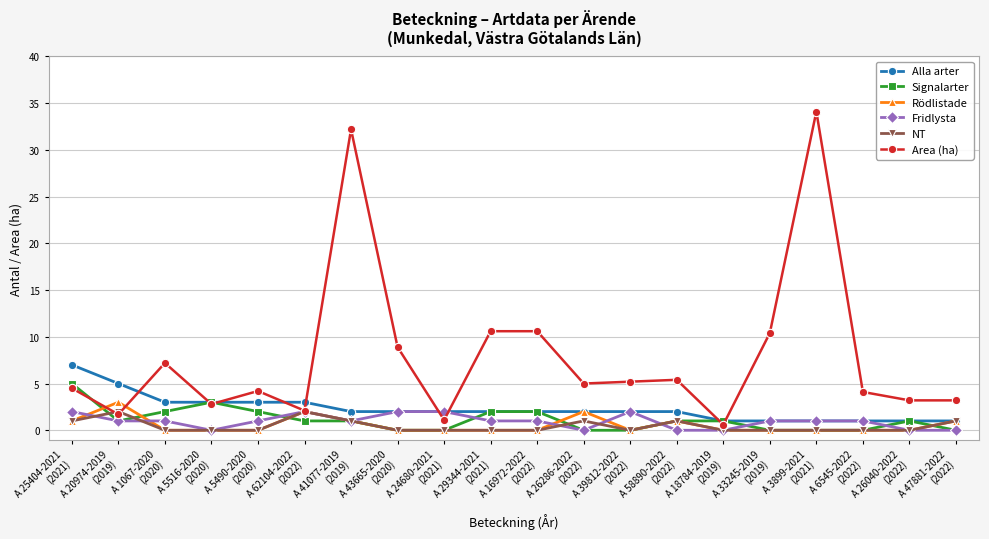

What is the value of the NT point at the 14th from the left?

1.0